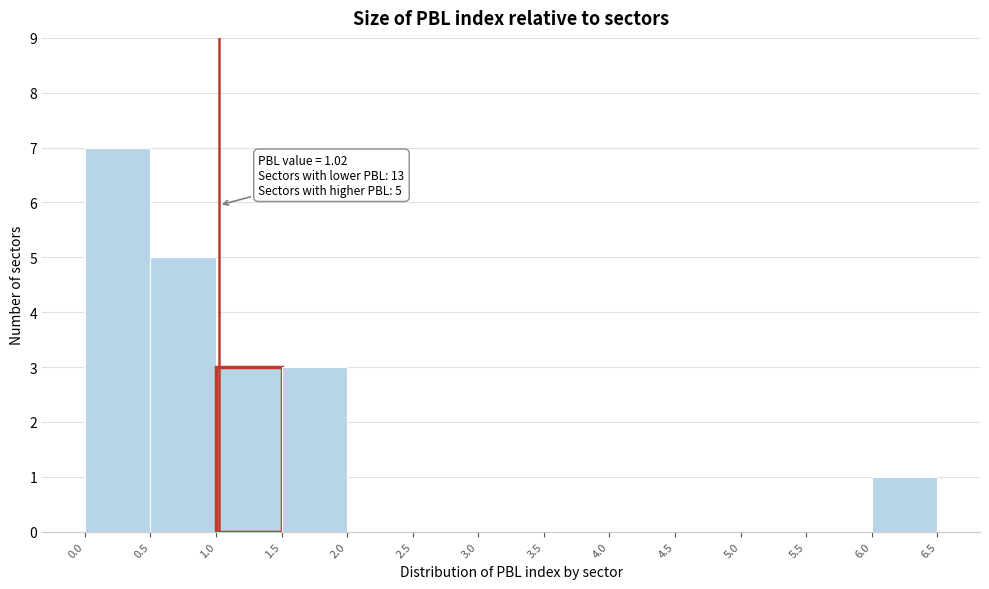

Over which range of the x-axis is the bar tallest?

0.0 to 0.5